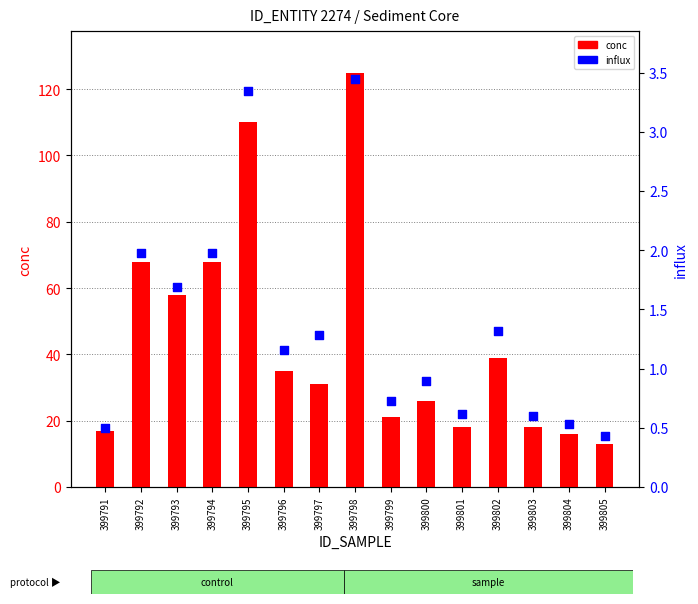

Which series contains the highest Y value?

conc